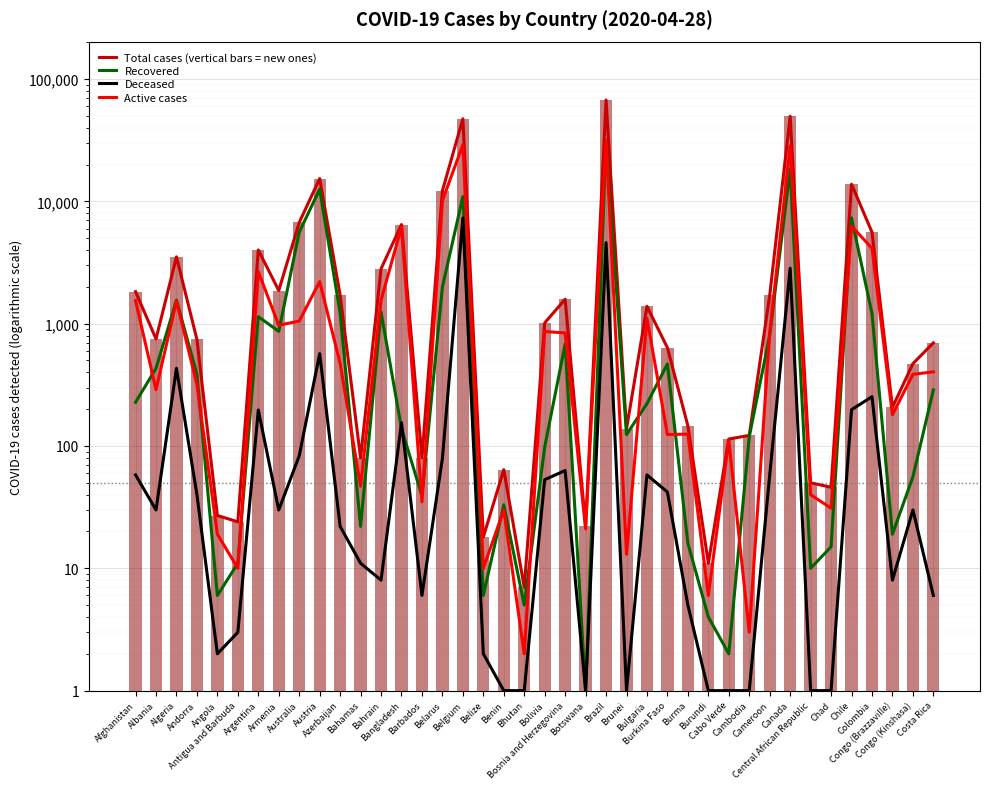

What are all the series names shown in the legend?

Total cases (vertical bars = new ones), Recovered, Deceased, Active cases